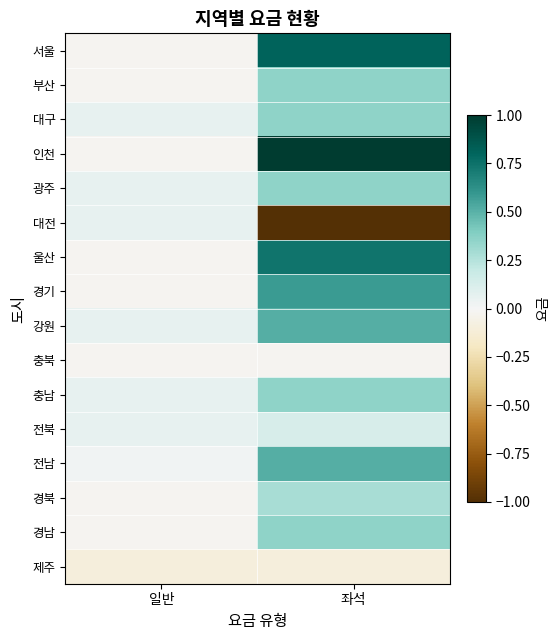

What is the greatest value displayed?

1.0